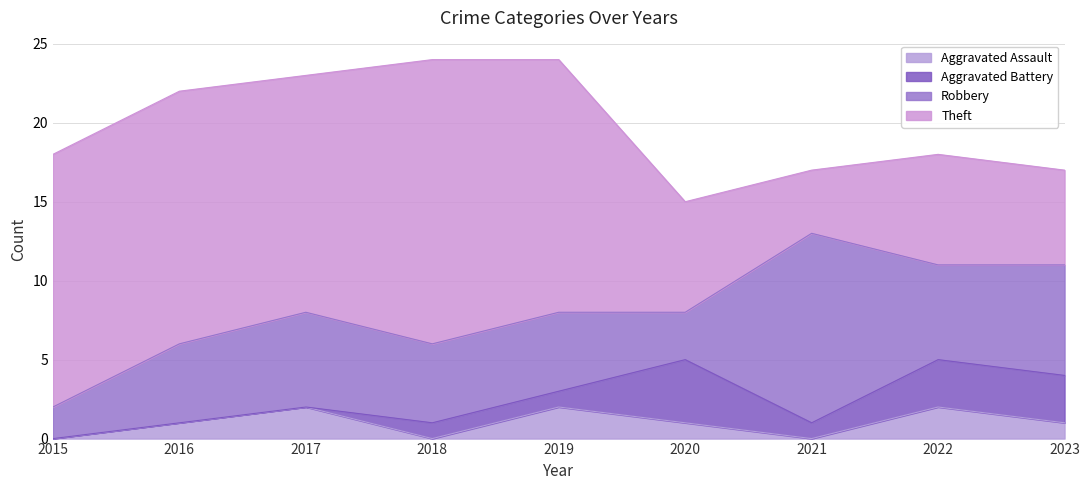

What are all the series names shown in the legend?

Aggravated Assault, Aggravated Battery, Robbery, Theft